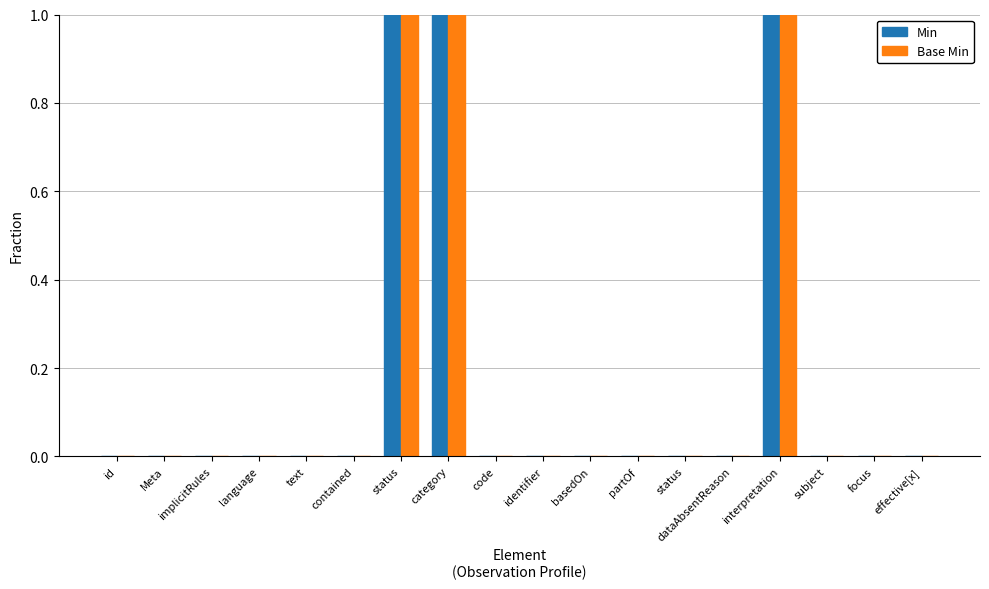

How many data points does each series have?

18